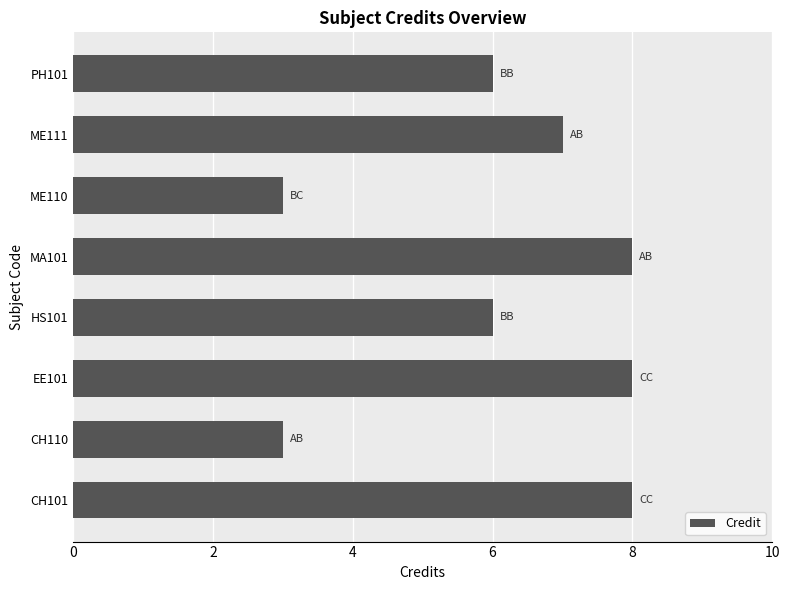

Is it true that the value at PH101 is 6?

True